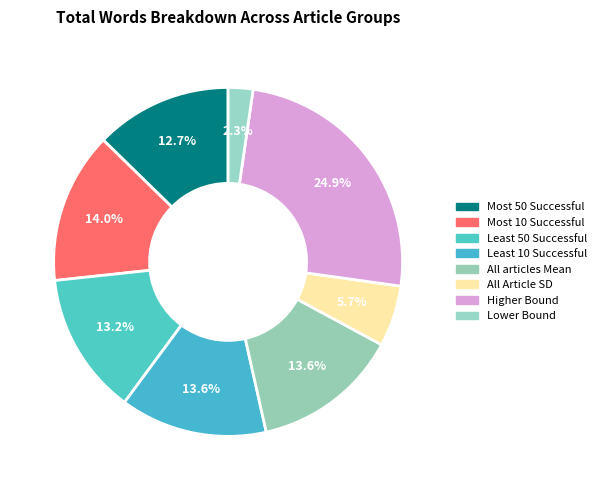

Is there any slice that represents more than half of the pie?

No